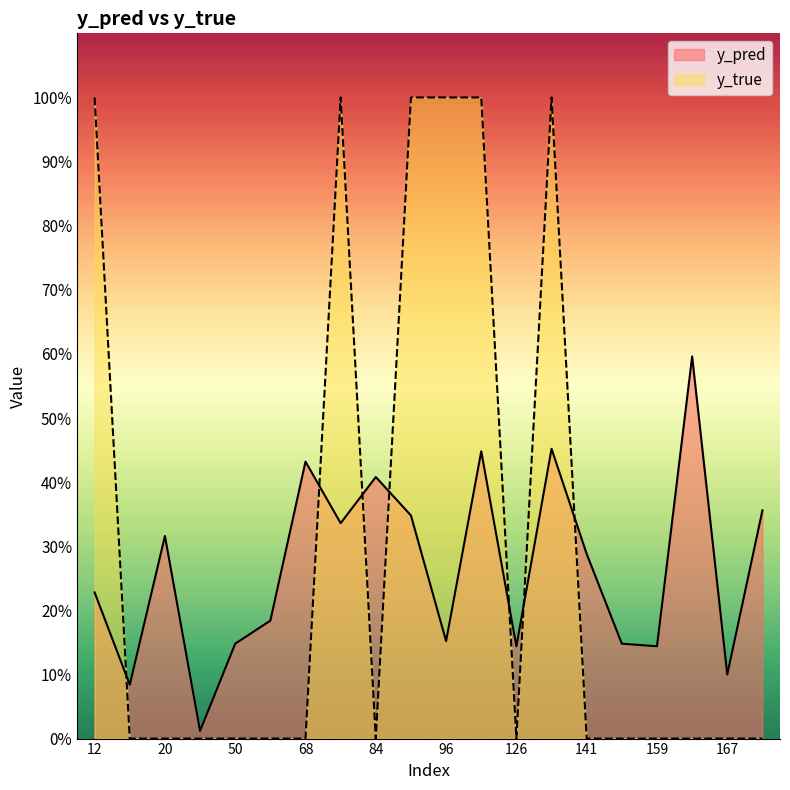

Between 122 and 84, which is larger?

122